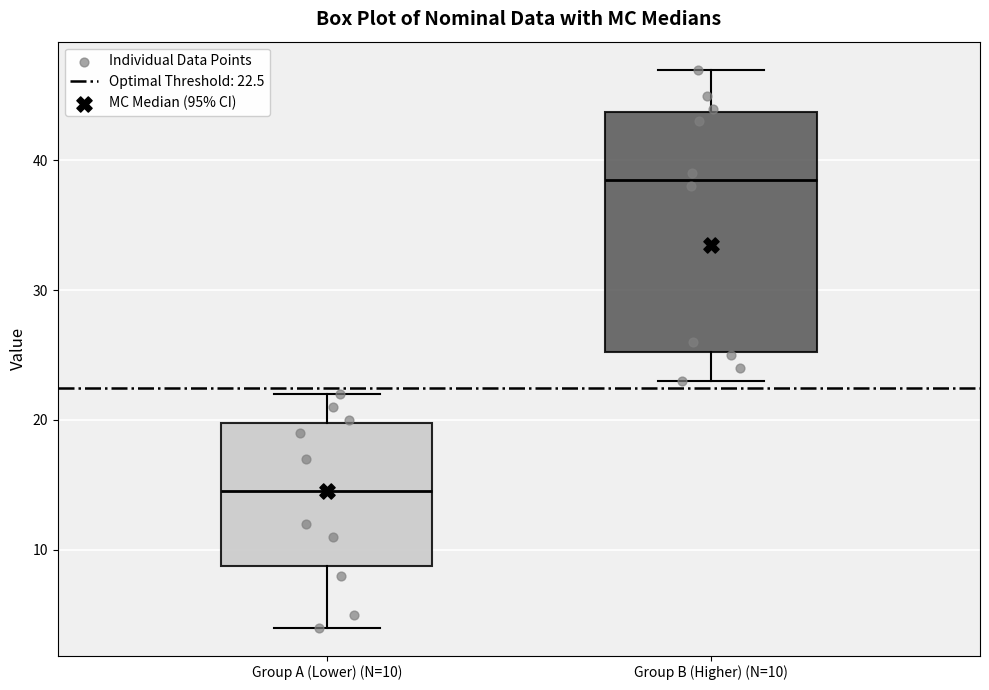

Which box has the lowest median line?

Group A (Lower) (N=10)